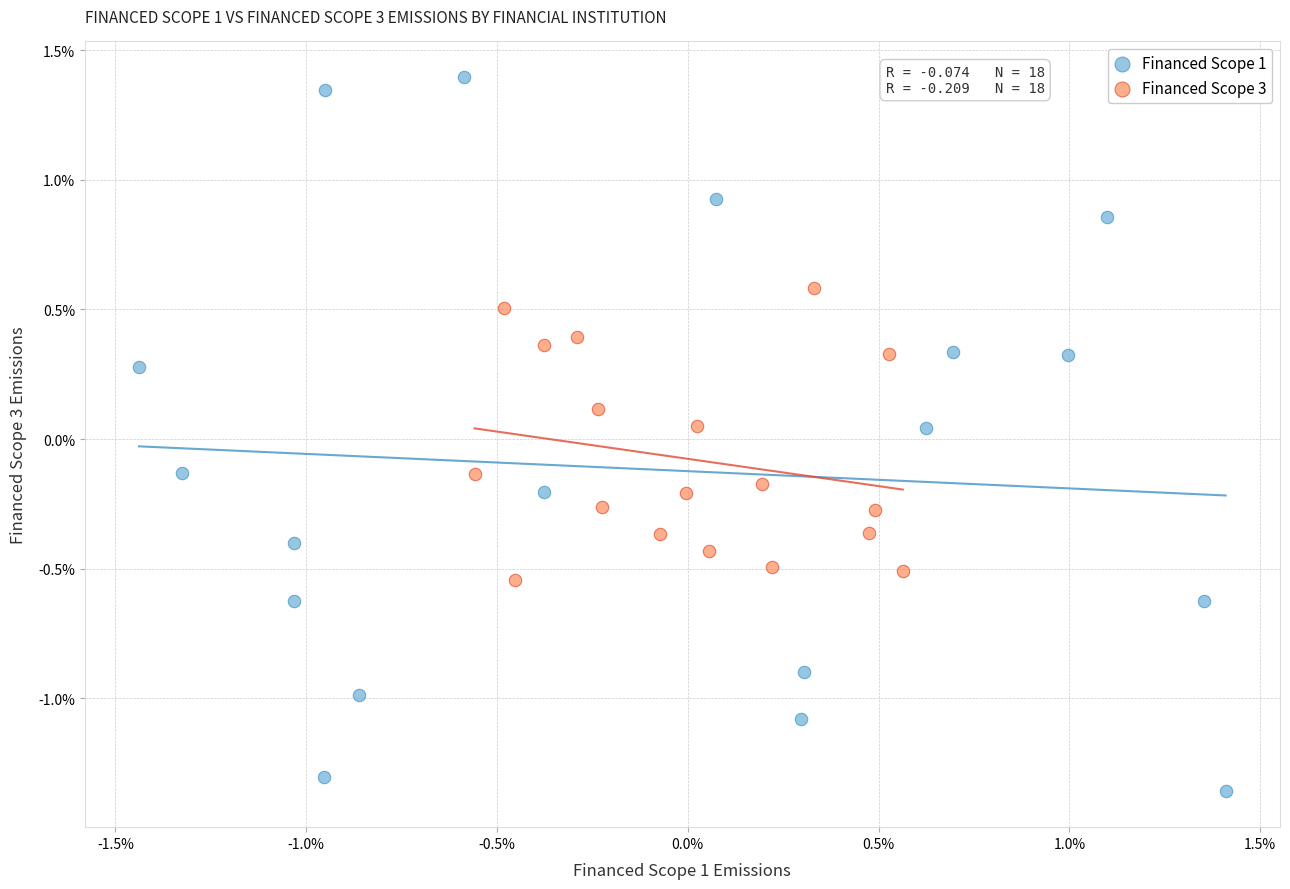

Which series has the largest Y range (max minus min)?

Financed Scope 1